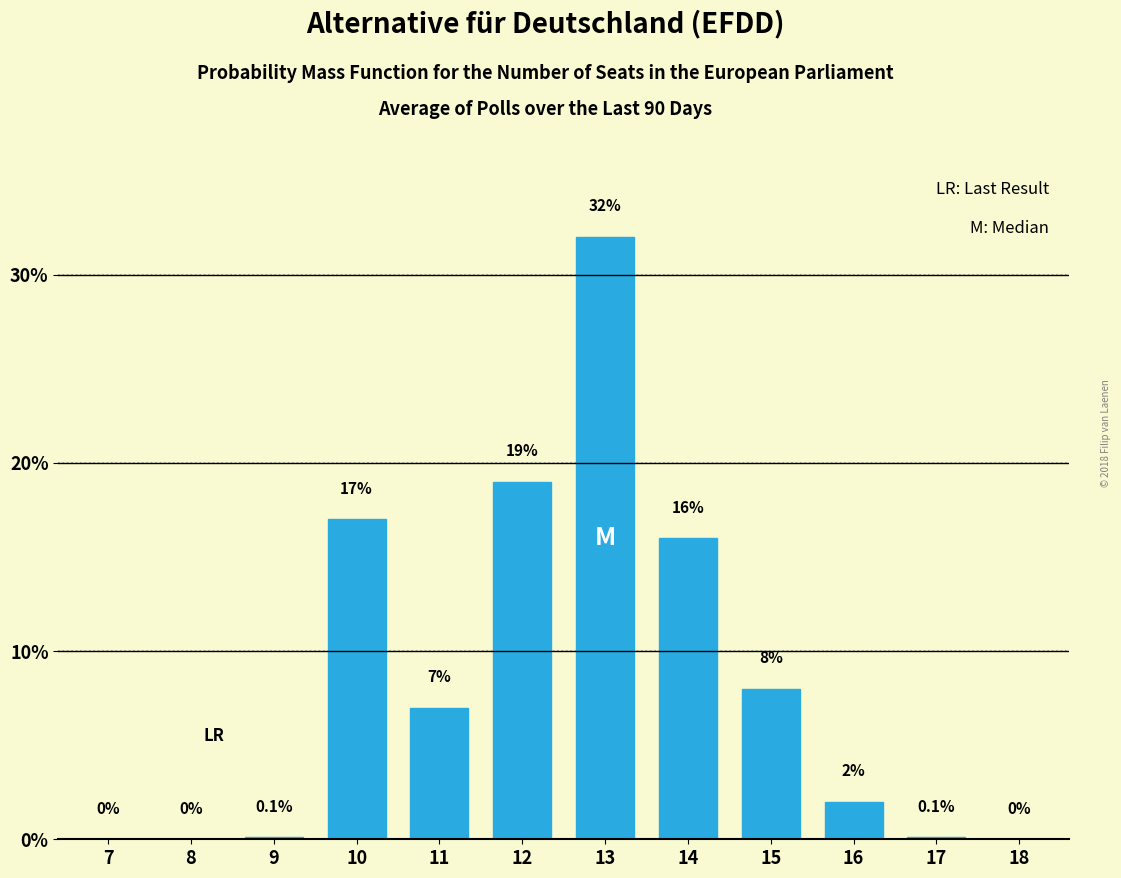

Reading left to right, list all the values displayed in this chart.

7=0.0	8=0.0	9=0.1	10=17.0	11=7.0	12=19.0	13=32.0	14=16.0	15=8.0	16=2.0	17=0.1	18=0.0